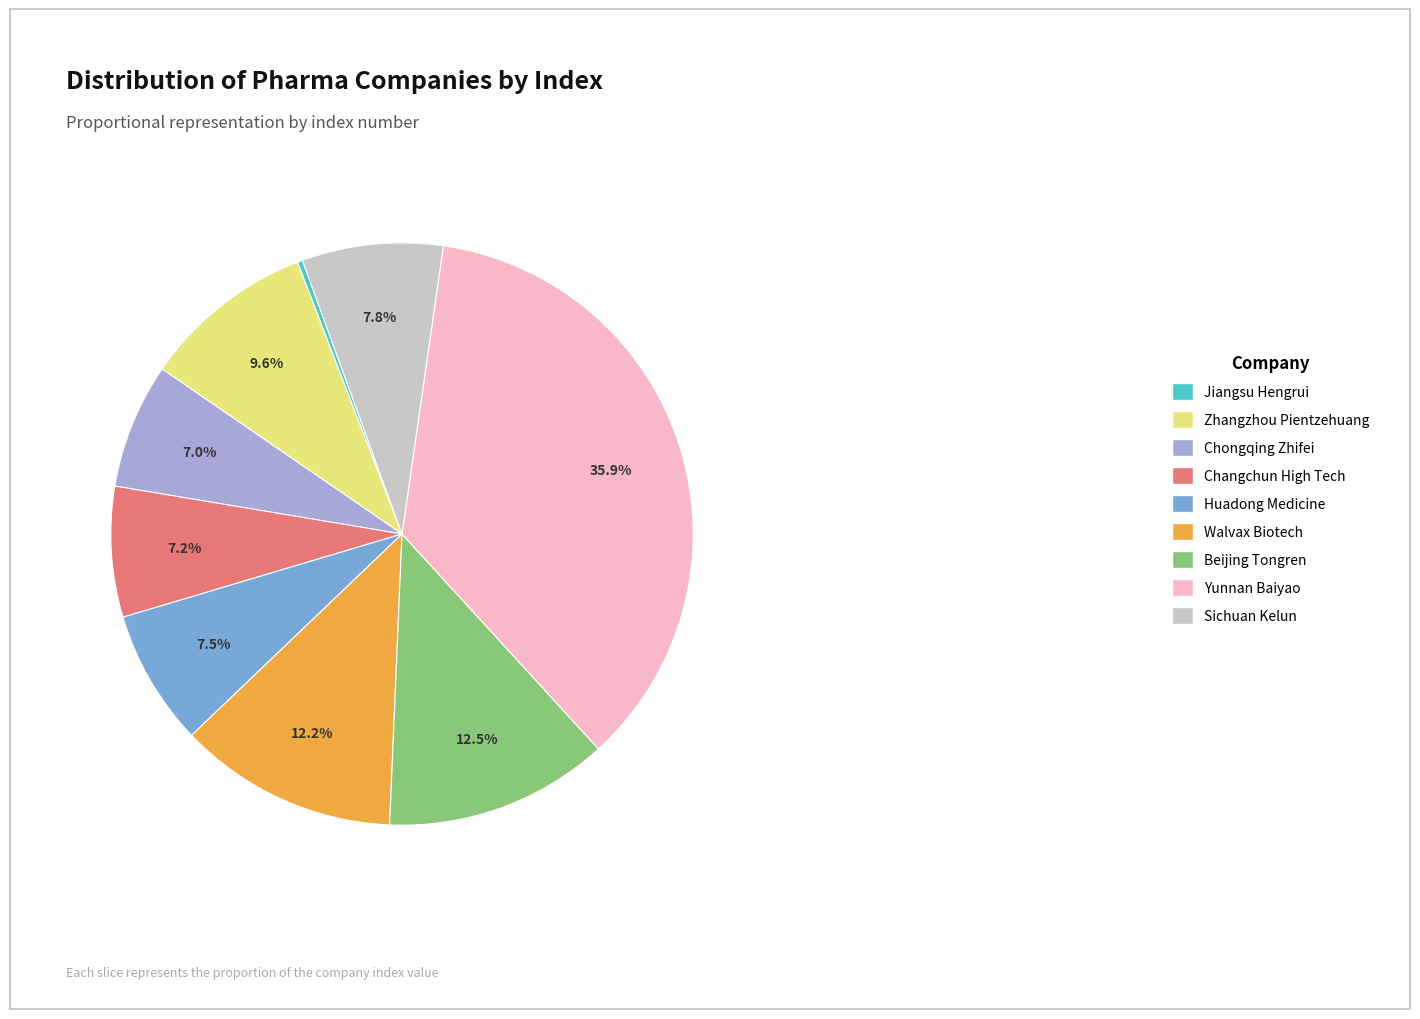

What percentage is the Changchun High Tech slice, to the nearest percent?

7%